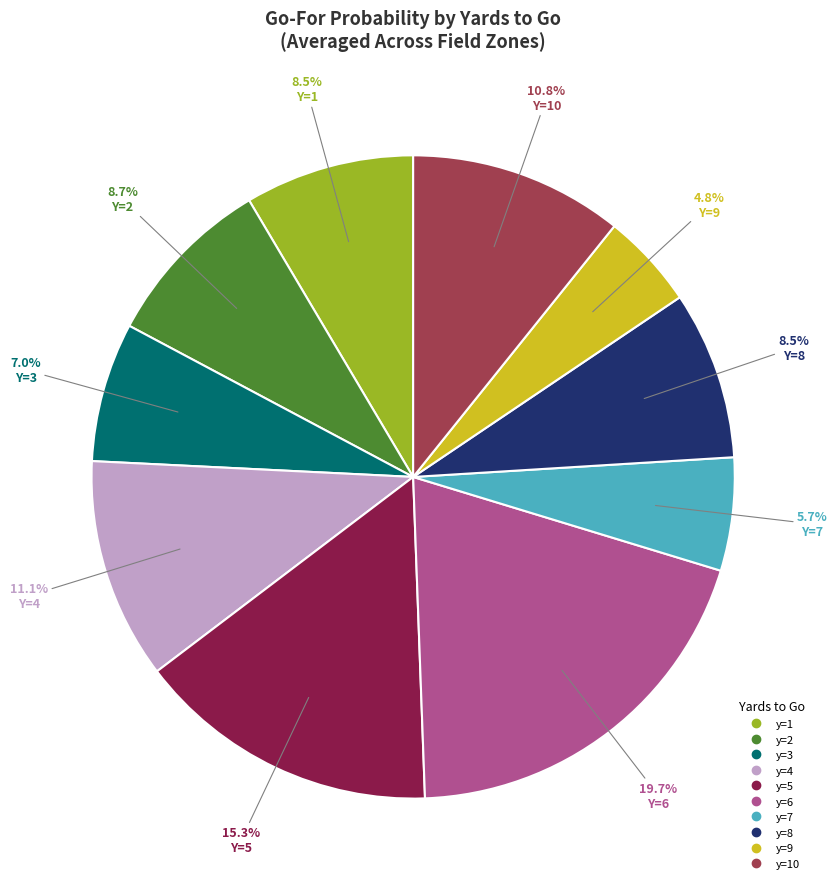

To the nearest percent, what is the average slice percentage?

10%